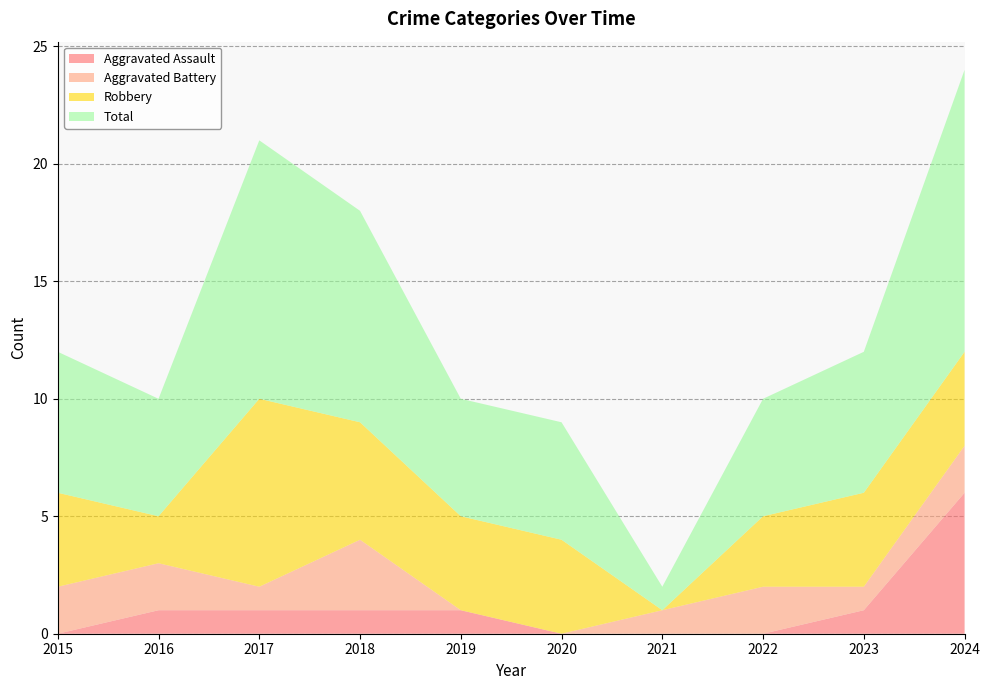

Reading left to right, extract all data points from this chart.

Aggravated Assault: 2015=0	2016=1	2017=1	2018=1	2019=1	2020=0	2021=0	2022=0	2023=1	2024=6
Aggravated Battery: 2015=2	2016=2	2017=1	2018=3	2019=0	2020=0	2021=1	2022=2	2023=1	2024=2
Robbery: 2015=4	2016=2	2017=8	2018=5	2019=4	2020=4	2021=0	2022=3	2023=4	2024=4
Total: 2015=6	2016=5	2017=11	2018=9	2019=5	2020=5	2021=1	2022=5	2023=6	2024=12